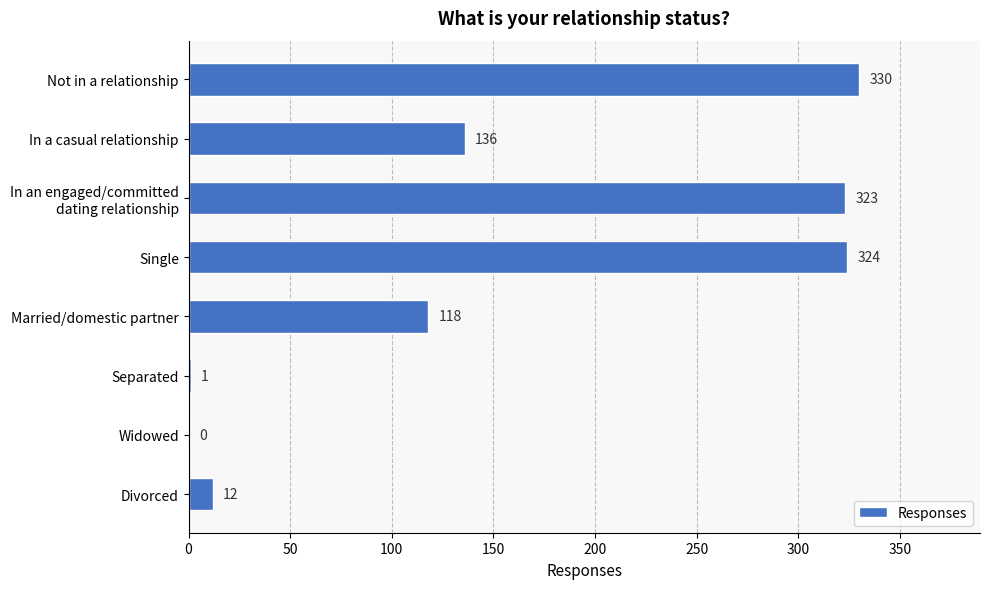

What is the greatest value displayed?

330